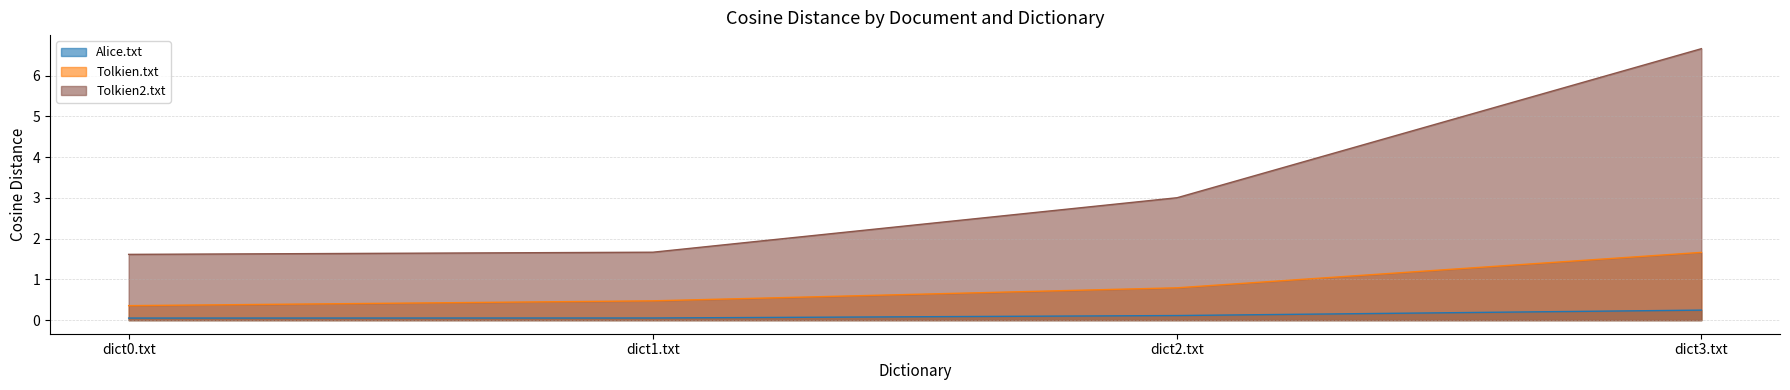

How many lines are shown in the chart?

3